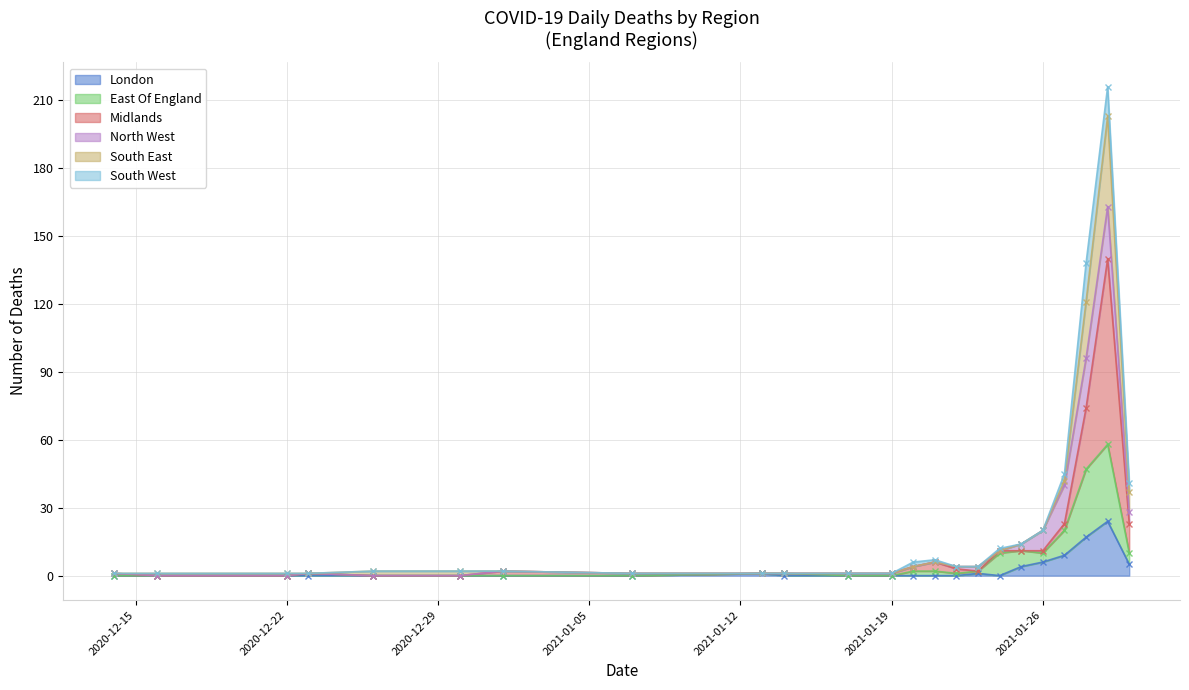

True or false: London has a value of 6 at 2021-01-26.

True